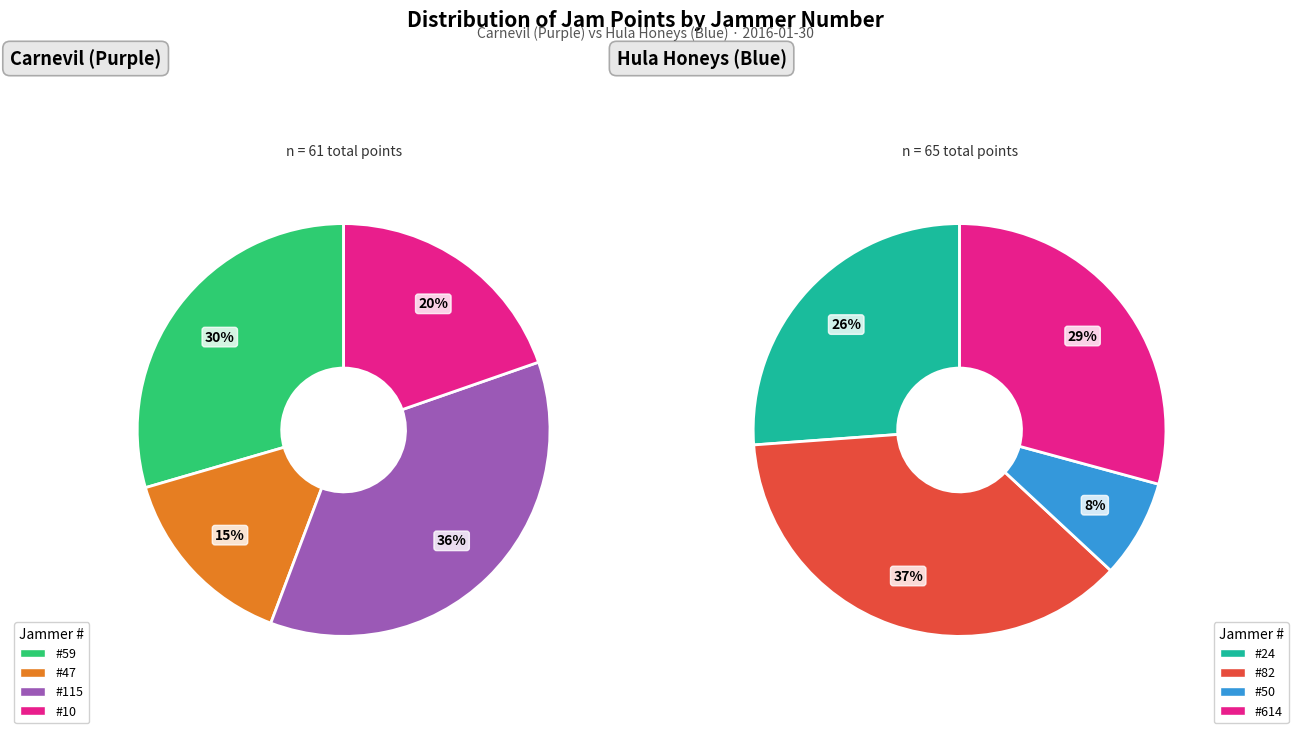

The 47 slice represents 5% of the pie. True or false?

False